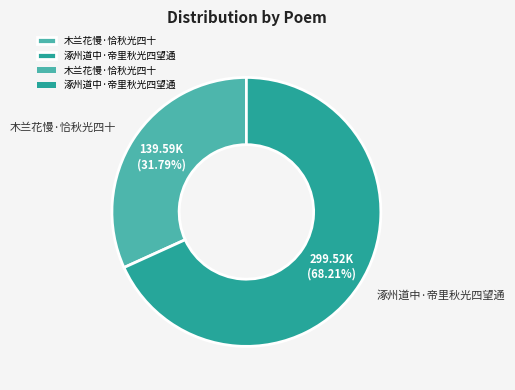

To the nearest percent, what is the combined percentage of 木兰花慢·恰秋光四十 and 涿州道中·帝里秋光四望通?

100%